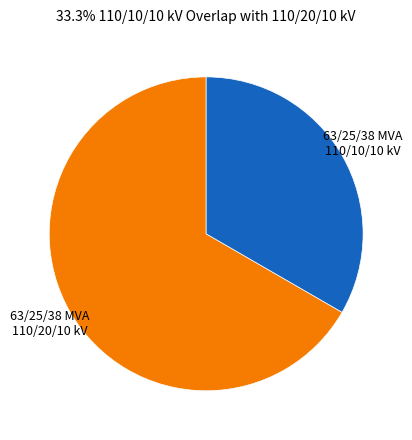

How many slices are in this pie chart?

2